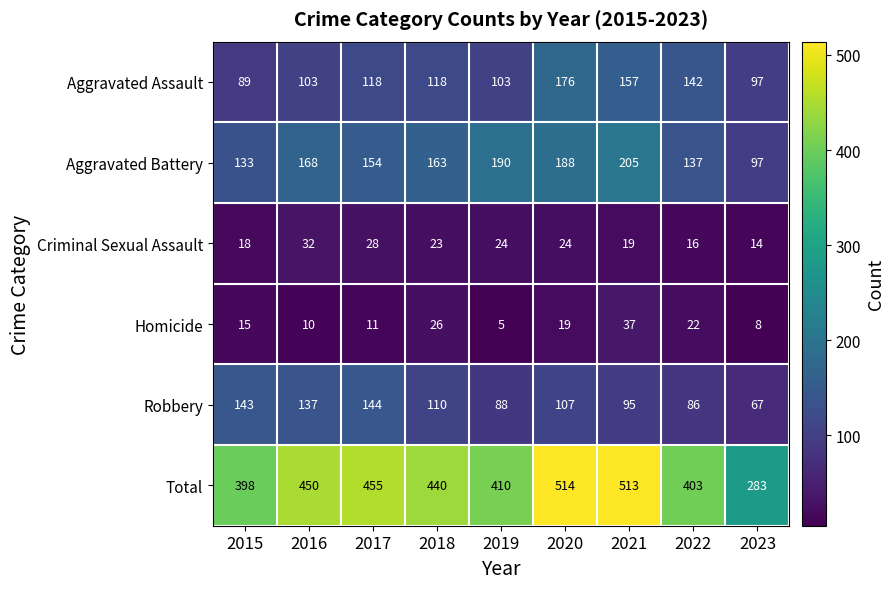

How many categories are shown in the chart?

9